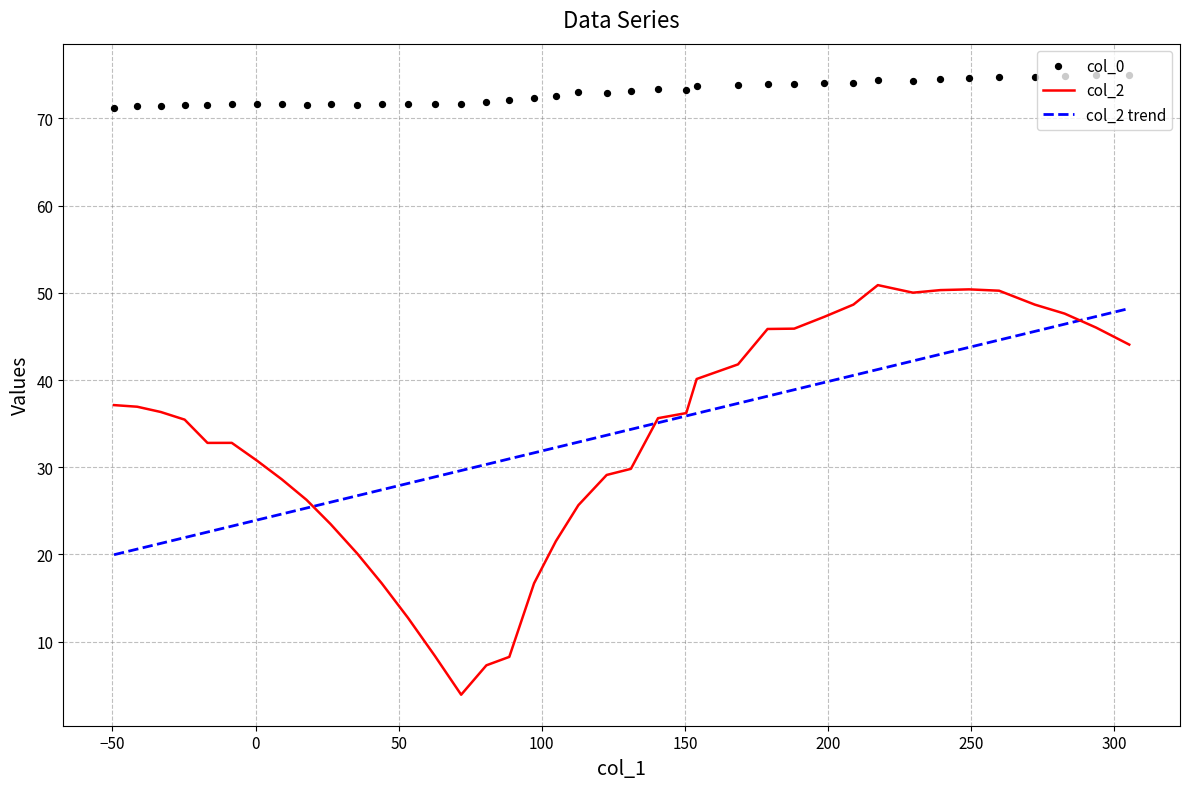

Which series reaches the maximum Y coordinate?

col_0